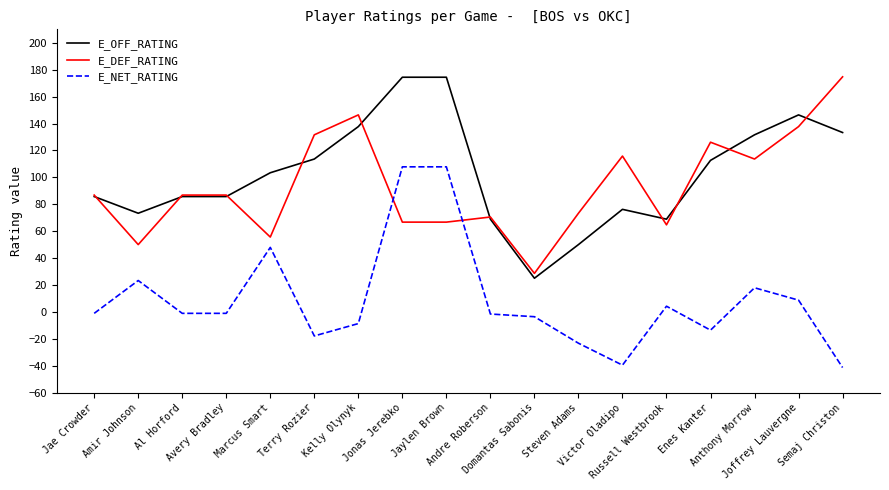

At how many categories does at least one series exceed 133?

5